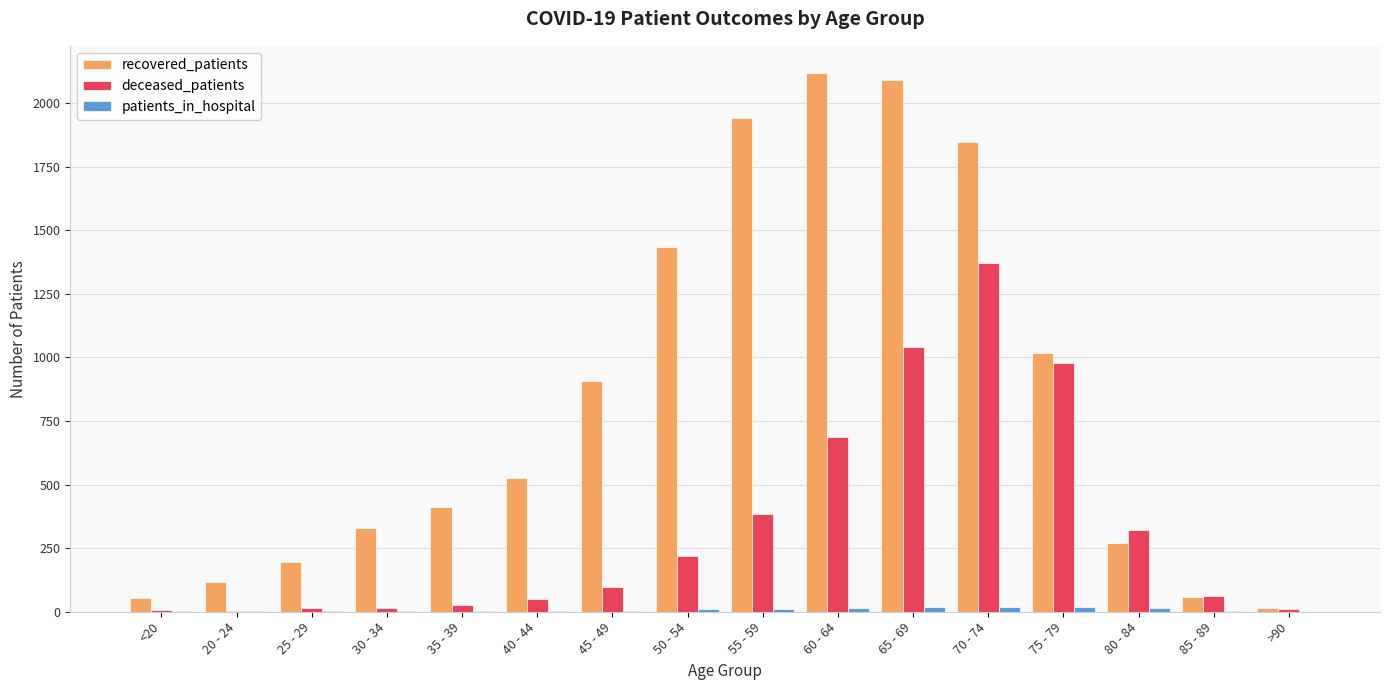

What is the sum of all recovered_patients values?

13328